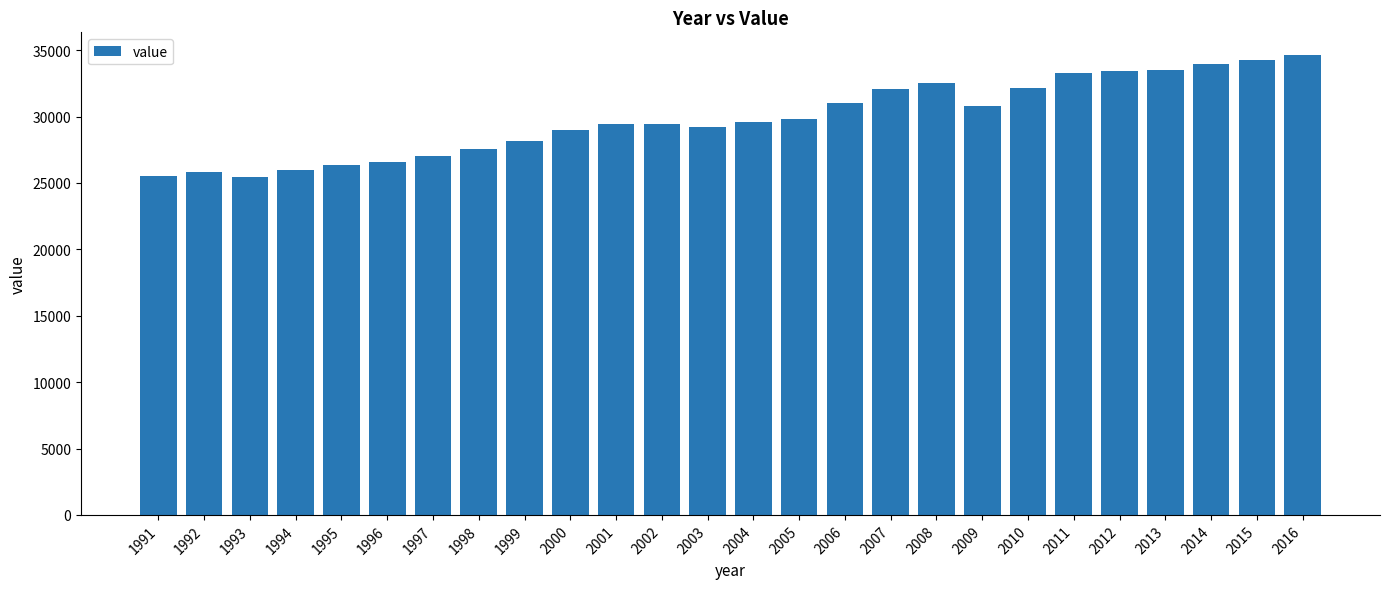

Which label corresponds to the largest value in the chart?

2016